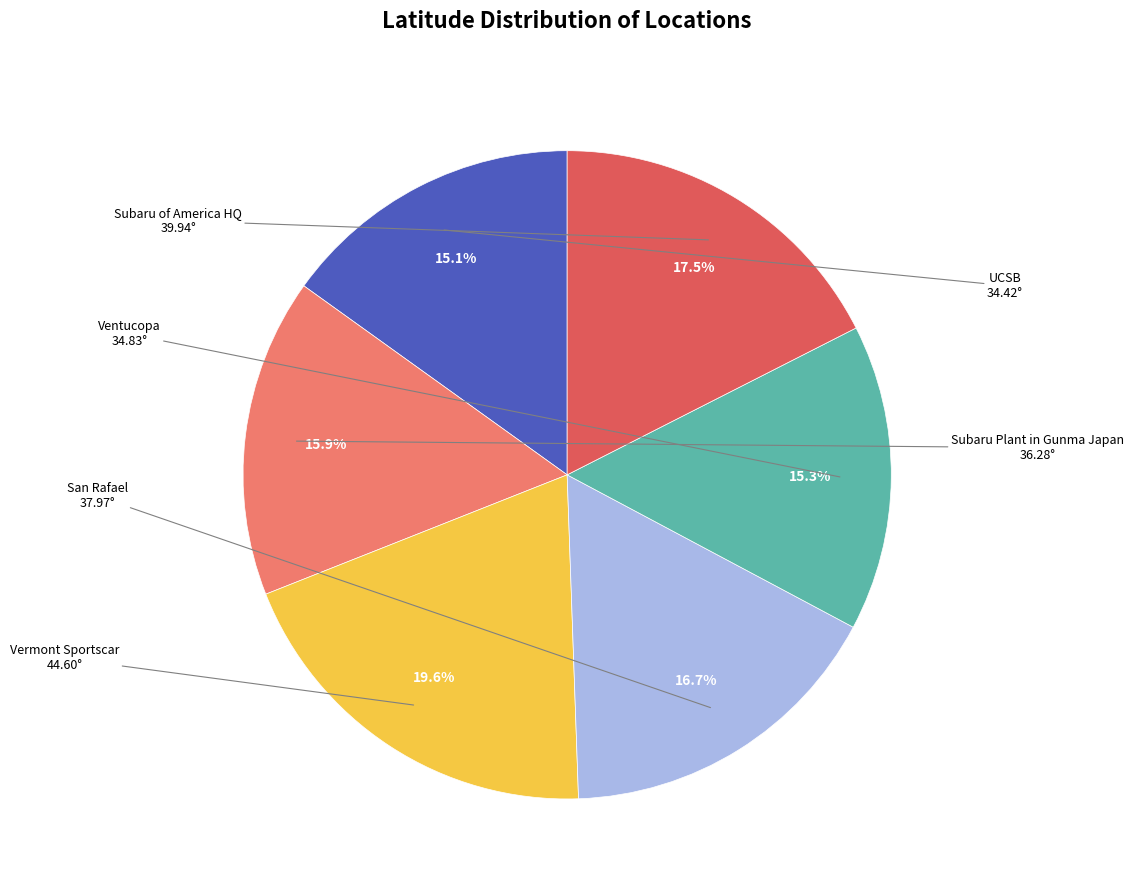

Is there a majority slice in this chart?

No